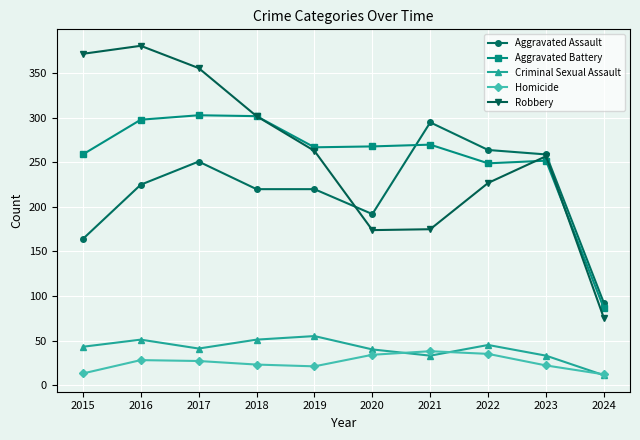

What is the value of the Criminal Sexual Assault point at the 10th from the left?

11